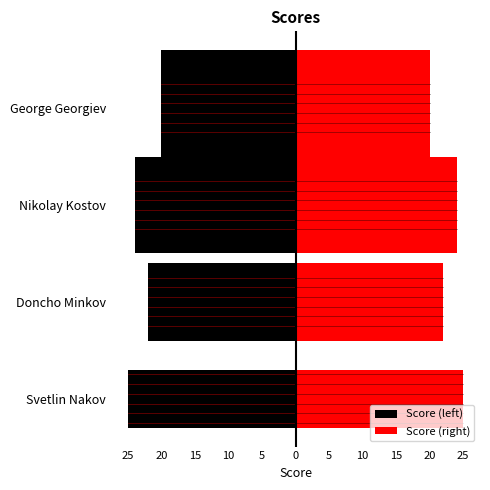

What position from the right is Doncho Minkov?

3